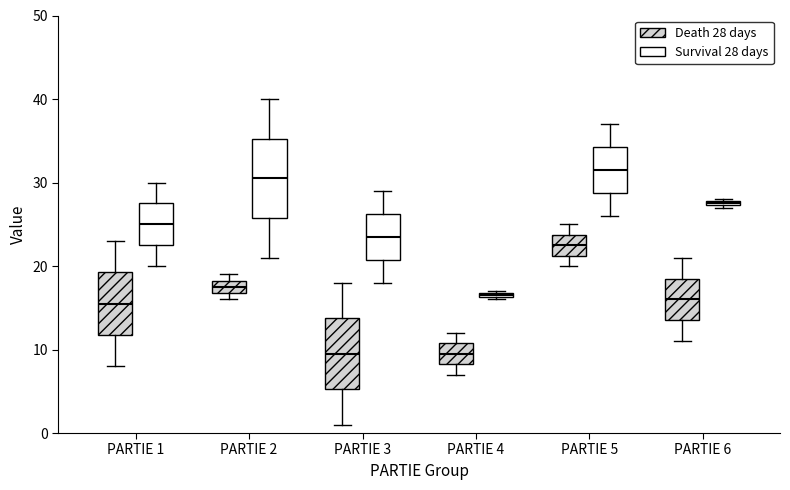

Where is the upper edge of the box for PARTIE 1 (Survival 28 days) on the y-axis? The values are not printed on the chart, so give them approximately, as read against the axis.

28